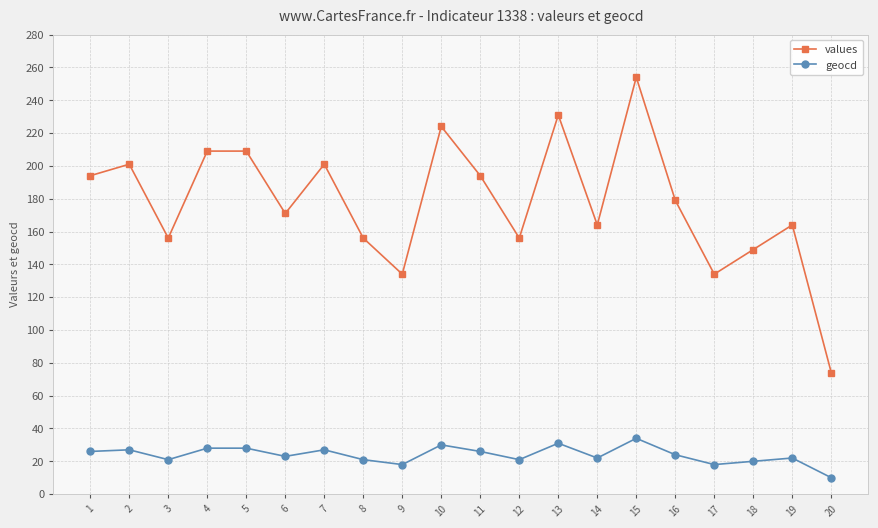

At which label does values reach its minimum?

20